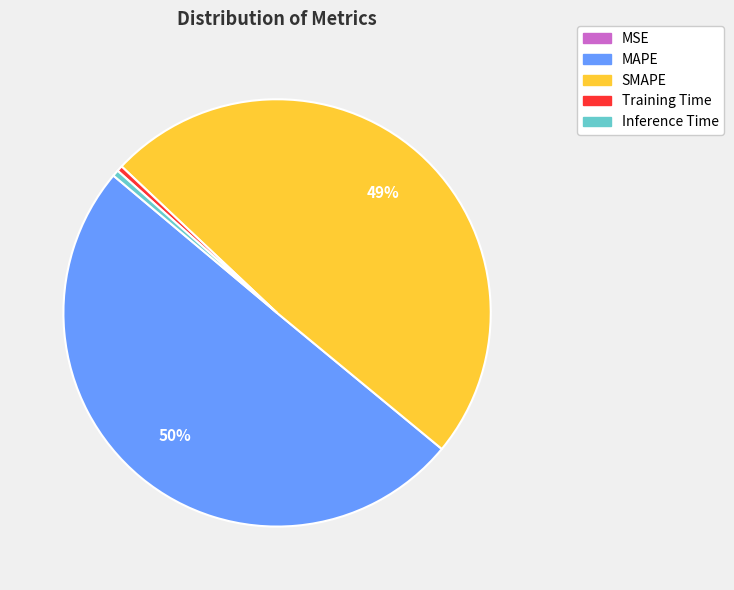

Do MAPE and SMAPE together represent more than half of the pie?

Yes